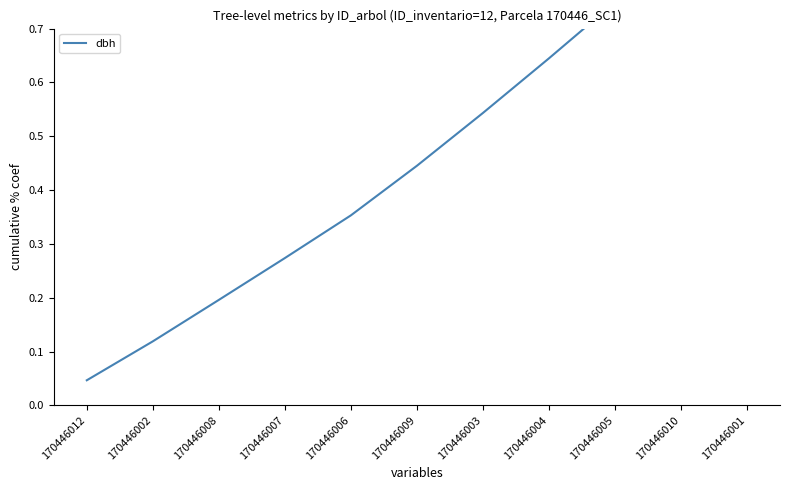

True or false: the data has more than 2 interior local peaks.

False